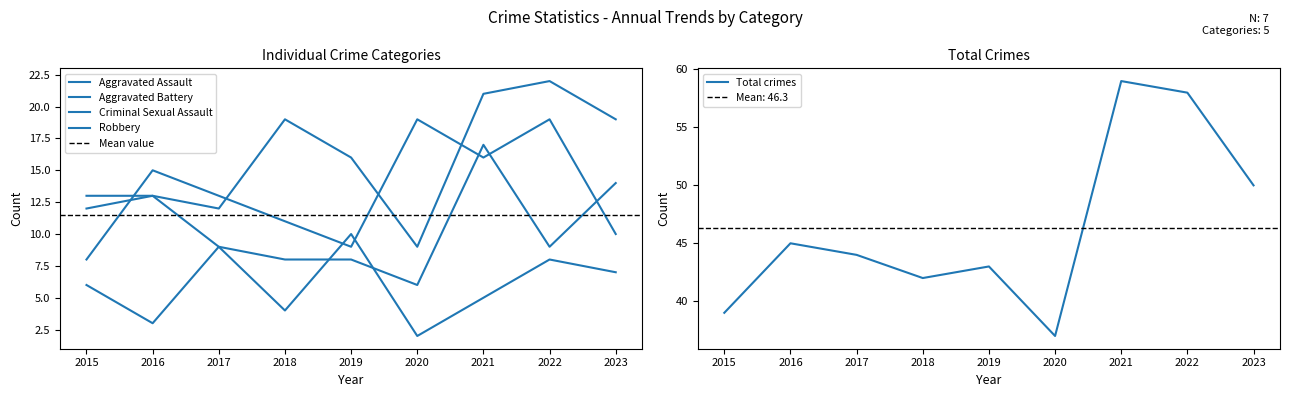

Which series has the largest range (max minus min)?

Total